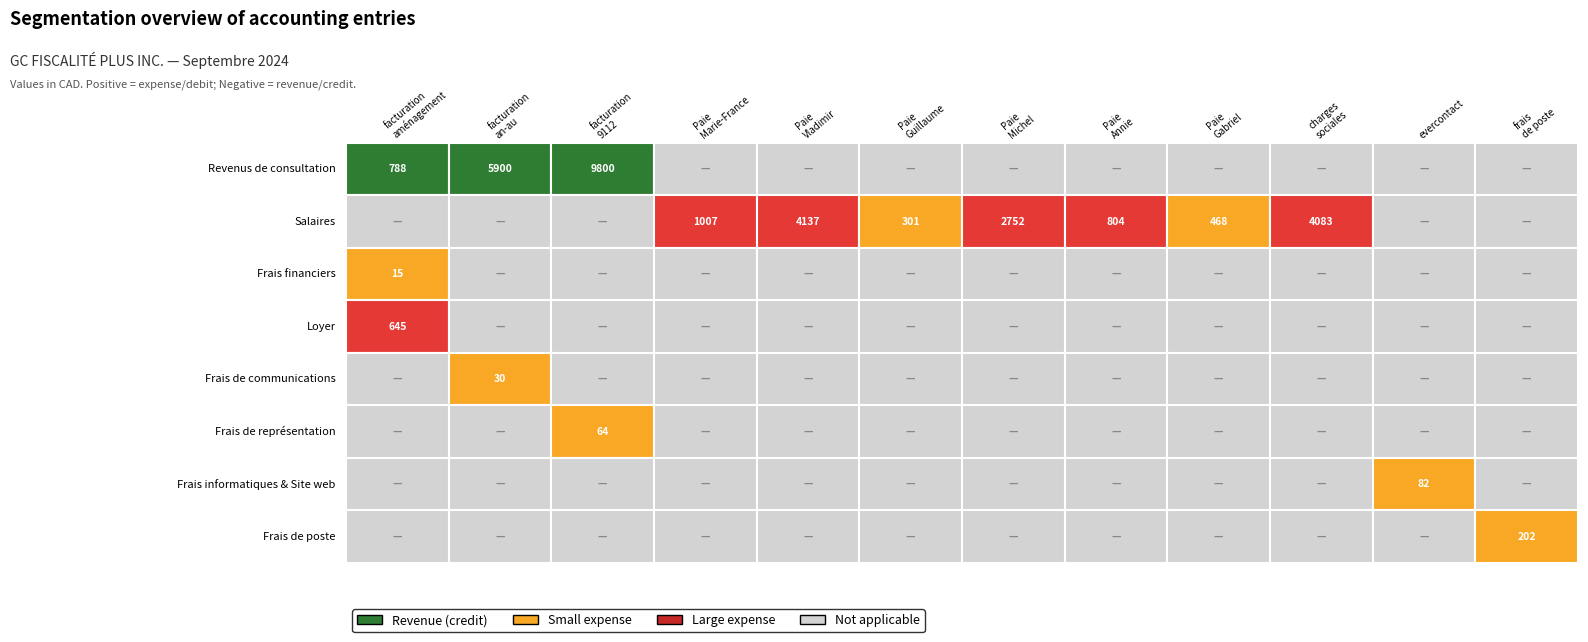

Which has a higher value, facturation
9112 or Paie
Gabriel?

Paie
Gabriel